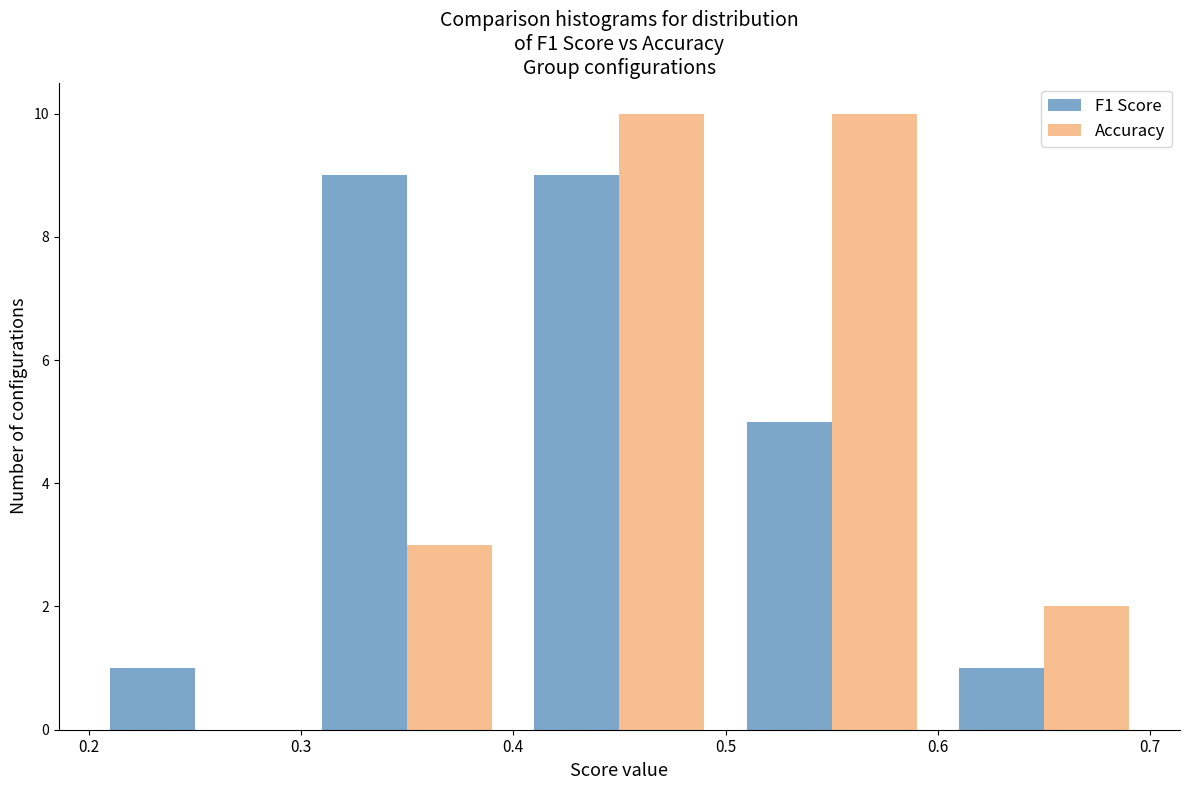

Reading left to right, list every range on the x-axis with the height of the bar of each series over it. The values are not printed on the chart, so give them approximately, as read against the axis.

0.2 to 0.3: F1 Score=1	Accuracy=0
0.3 to 0.4: F1 Score=9	Accuracy=3
0.4 to 0.5: F1 Score=9	Accuracy=10
0.5 to 0.6: F1 Score=5	Accuracy=10
0.6 to 0.7: F1 Score=1	Accuracy=2